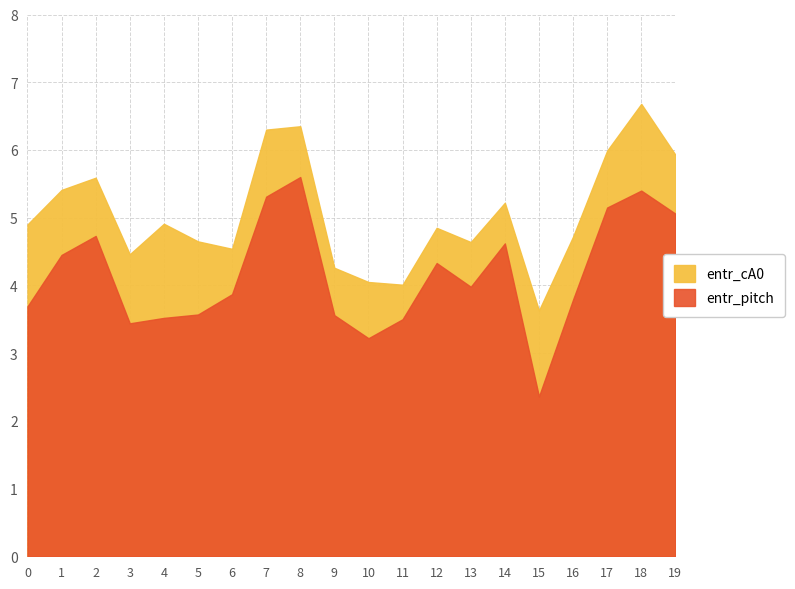

What is the minimum value for entr_cA0?

3.6